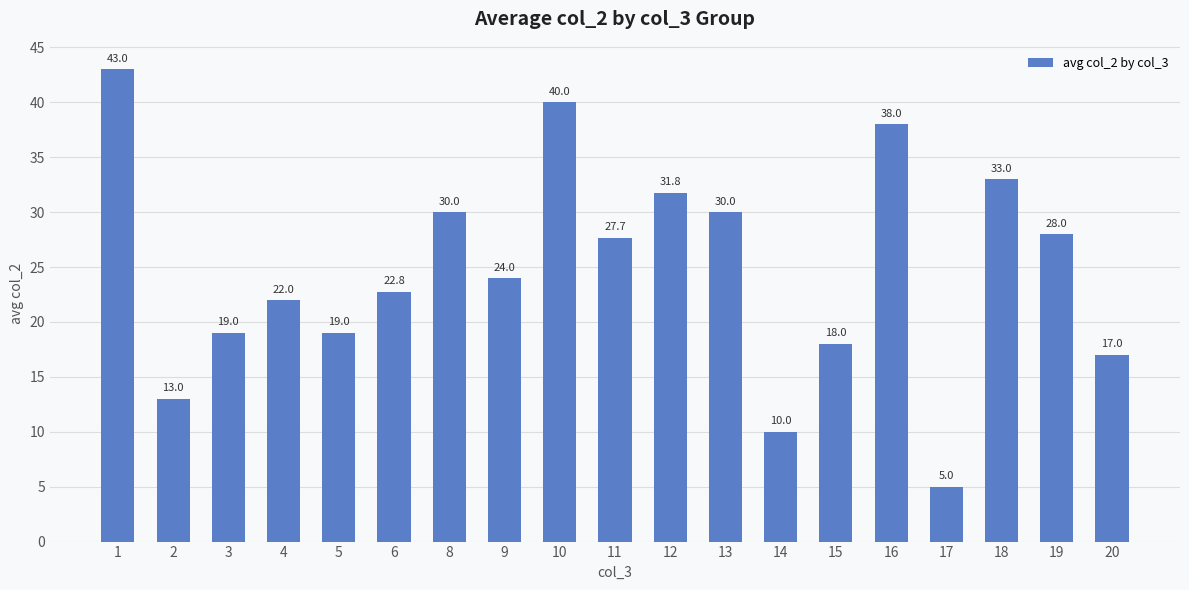

What is the sum of the values at 2 and 10?

53.0